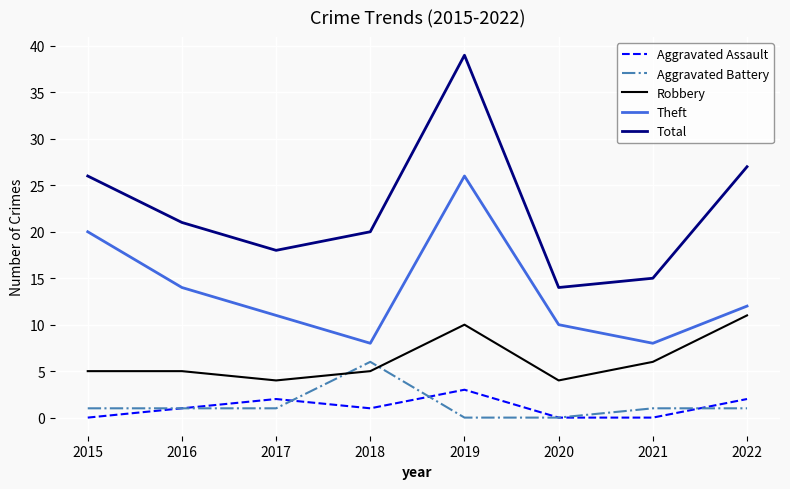

What is the highest value of the Aggravated Battery series?

6